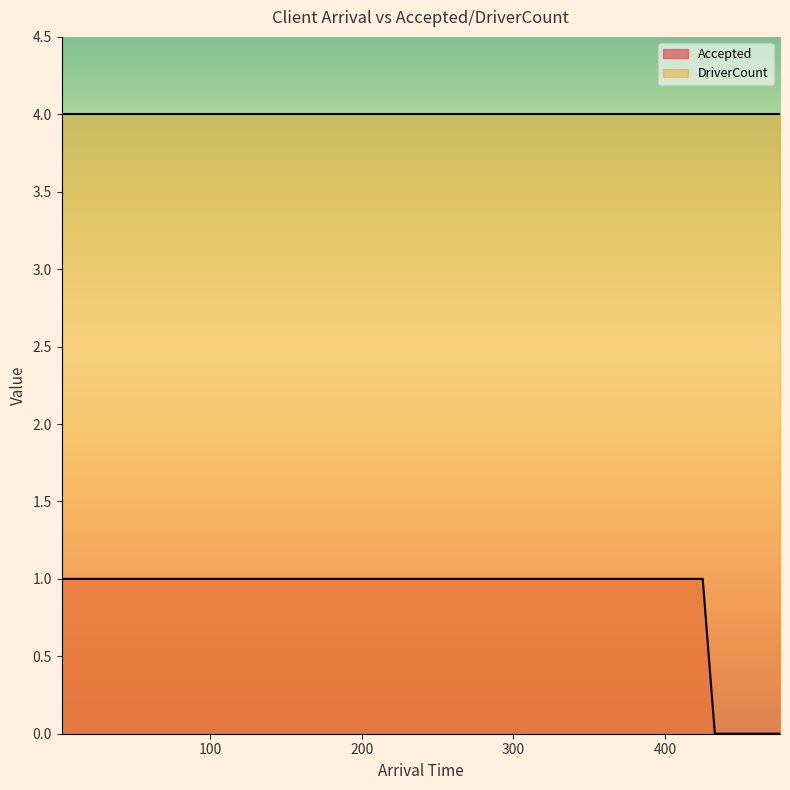

What is the difference between the second highest and second lowest values?

1